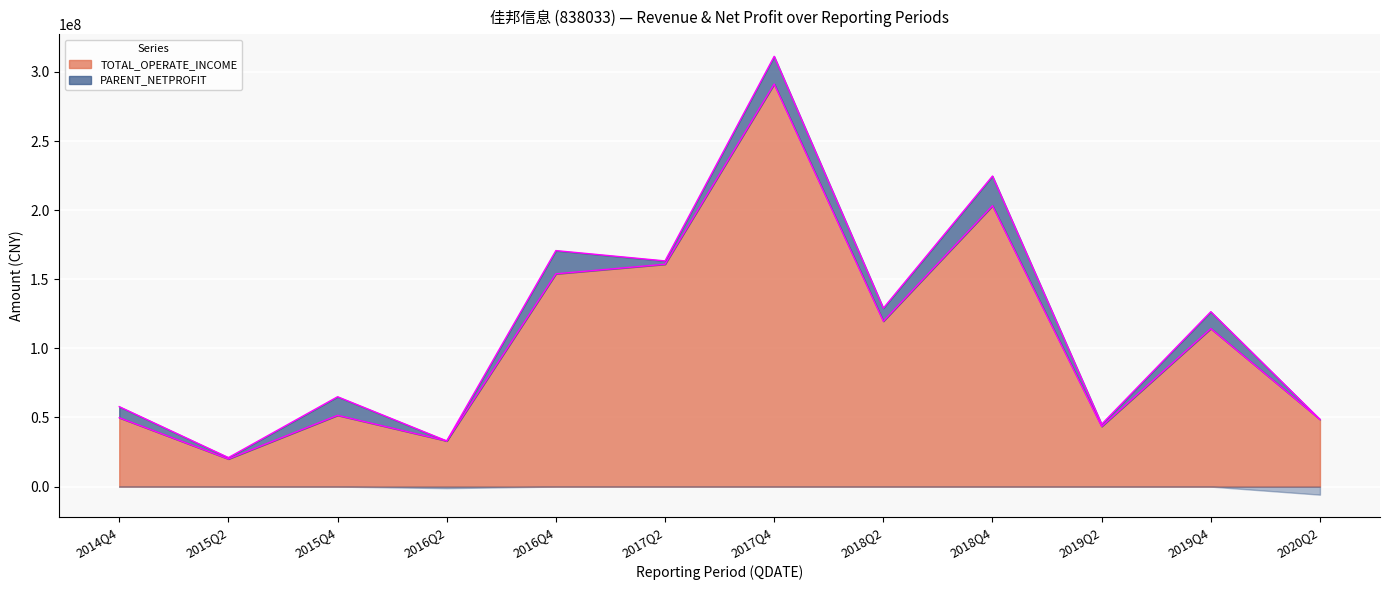

Reading left to right, transcribe all the data shown in this chart.

2014Q4=49823955.5	2015Q2=19990412.1	2015Q4=51571618.5	2016Q2=33054453.8	2016Q4=153951123.6	2017Q2=160878843.0	2017Q4=291269989.4	2018Q2=119651919.9	2018Q4=203184753.1	2019Q2=43521978.0	2019Q4=114310438.6	2020Q2=48605621.3